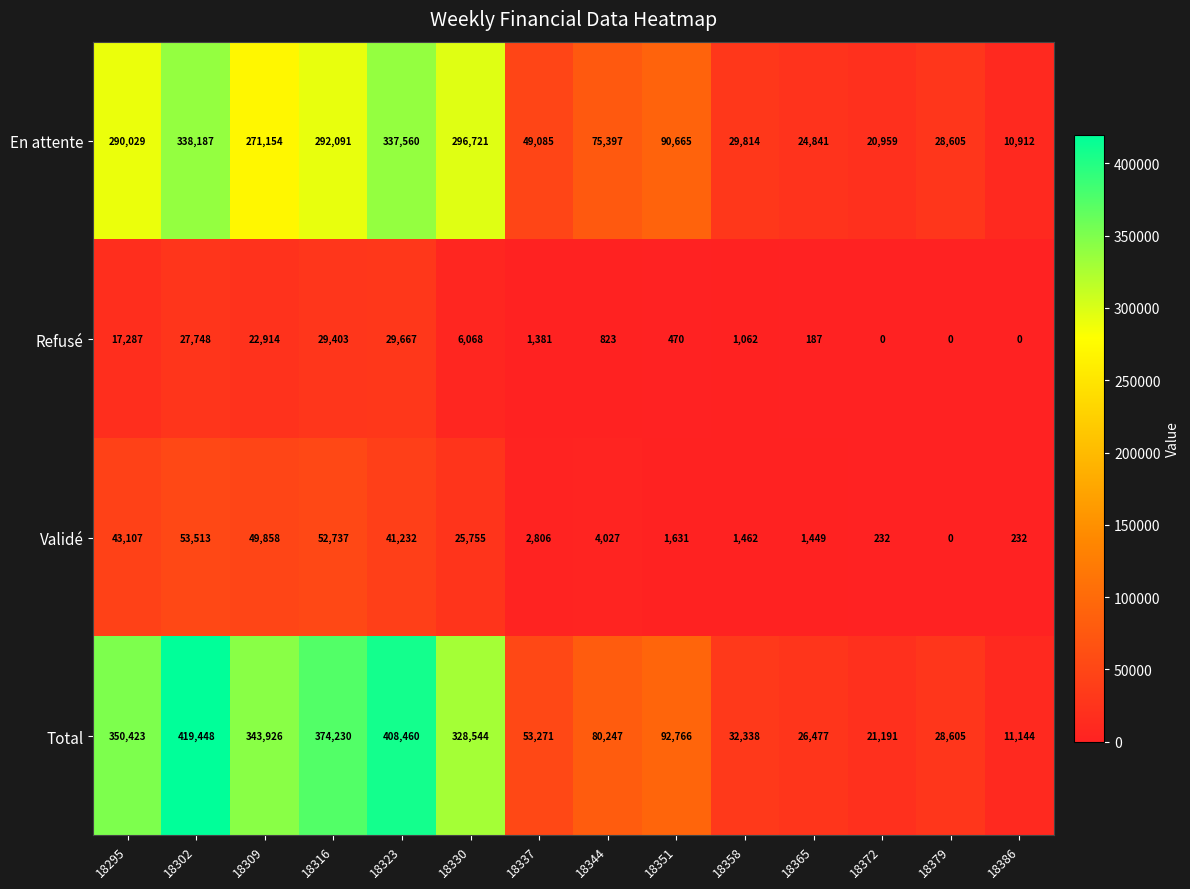

What is the maximum value for Validé?

53513